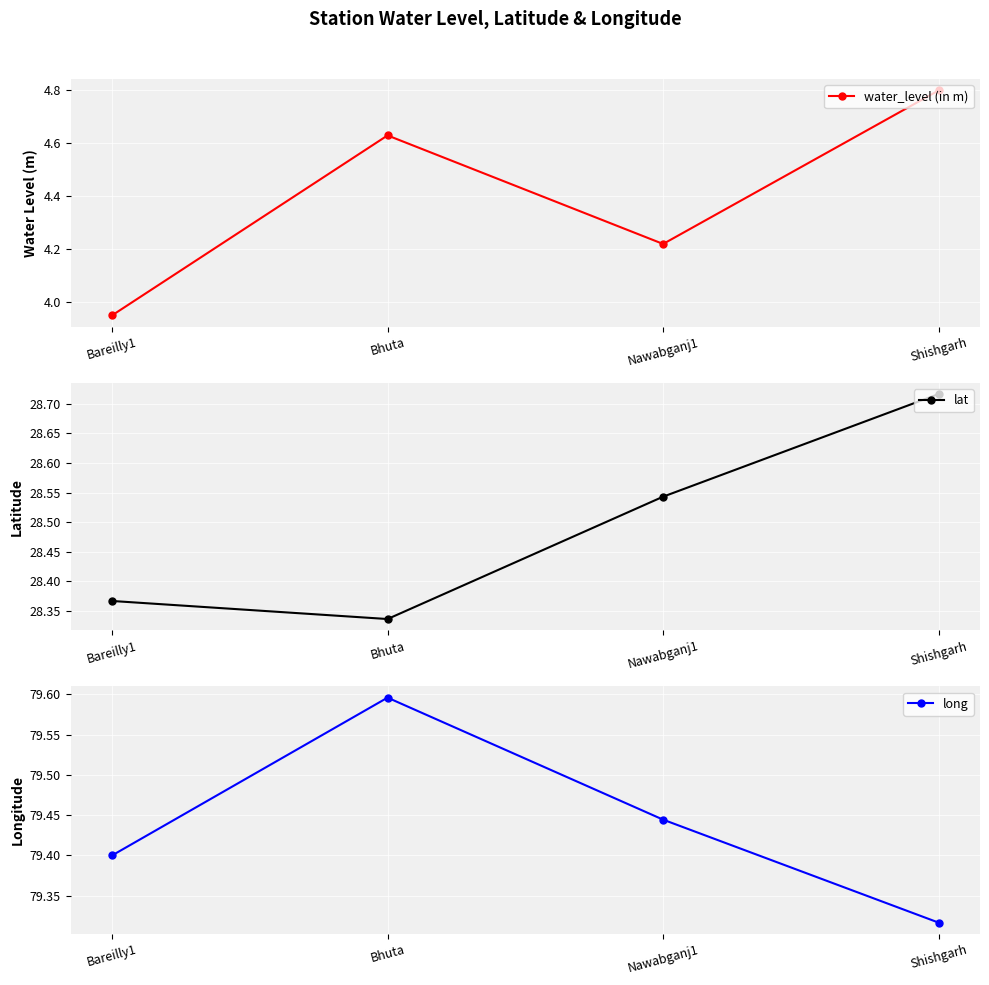

Reading left to right, what are all the values shown in this chart?

water_level (in m): Bareilly1=4.0	Bhuta=4.6	Nawabganj1=4.2	Shishgarh=4.8
lat: Bareilly1=28.4	Bhuta=28.3	Nawabganj1=28.5	Shishgarh=28.7
long: Bareilly1=79.4	Bhuta=79.6	Nawabganj1=79.4	Shishgarh=79.3